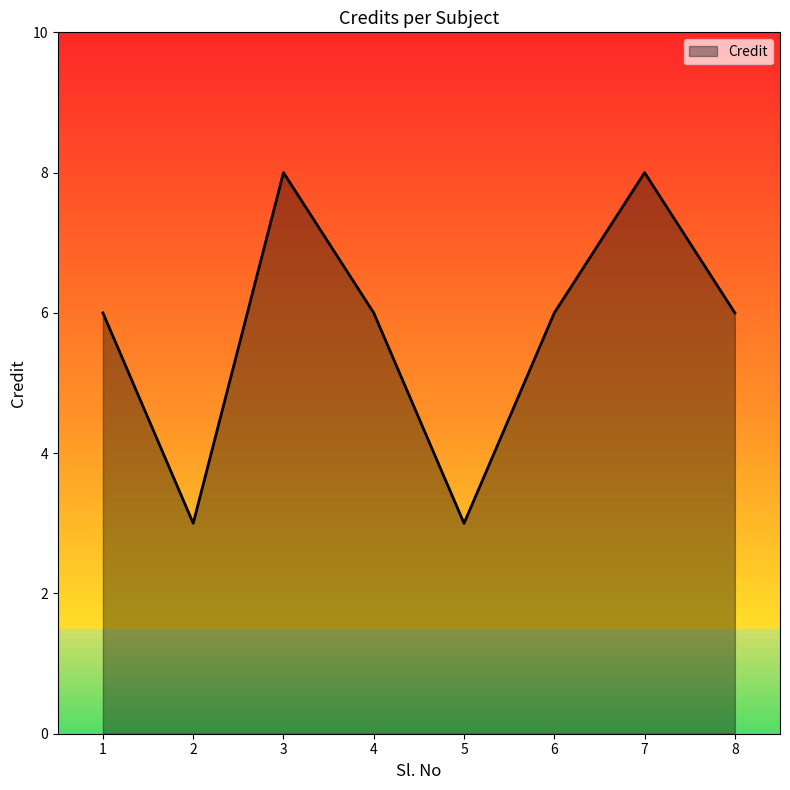

What is the smallest value displayed?

3